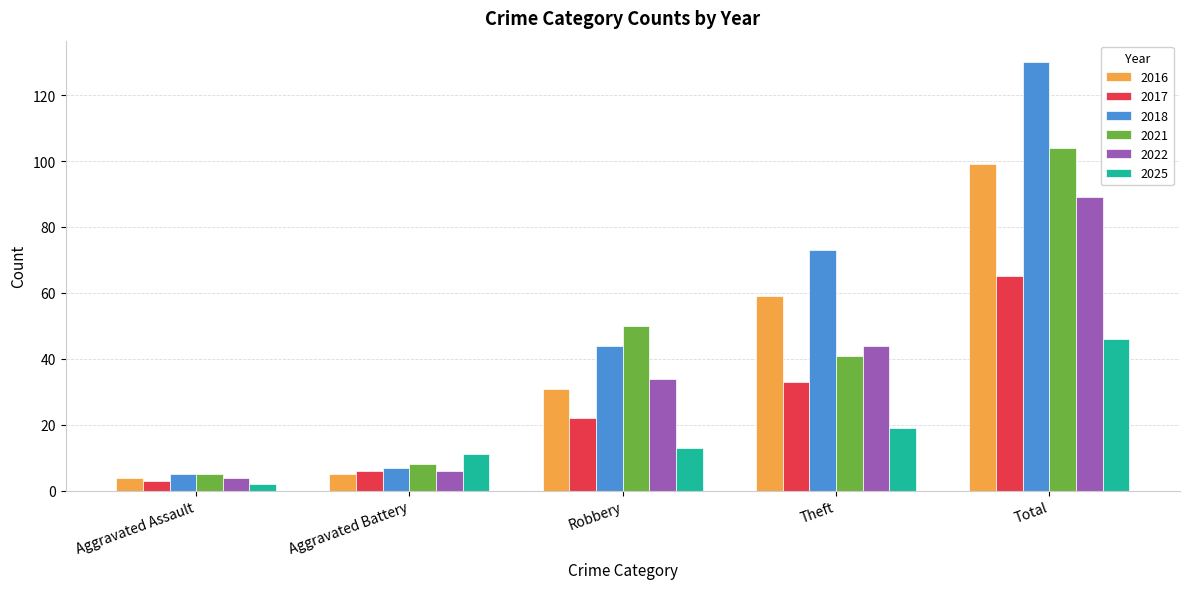

What is the approximate value of 2022 at Total, to the nearest 10?

90